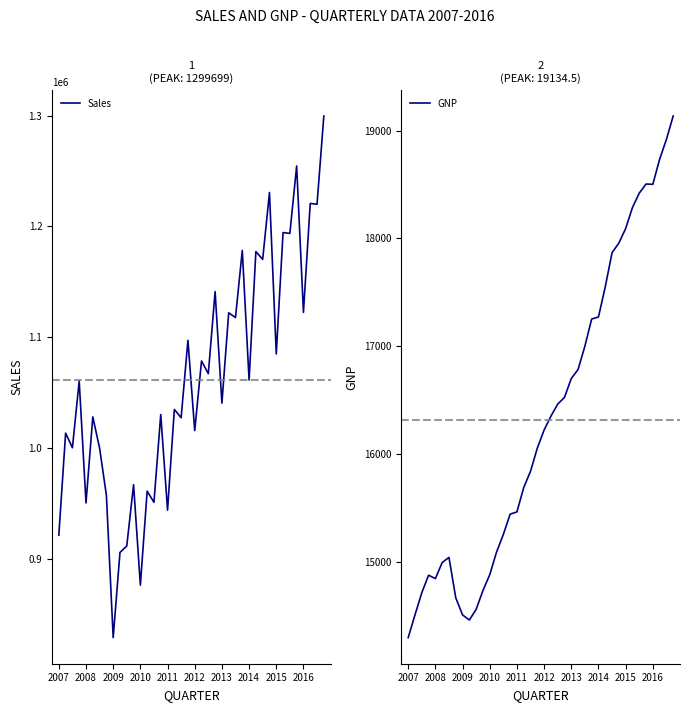

Which series has the largest range (max minus min)?

Sales